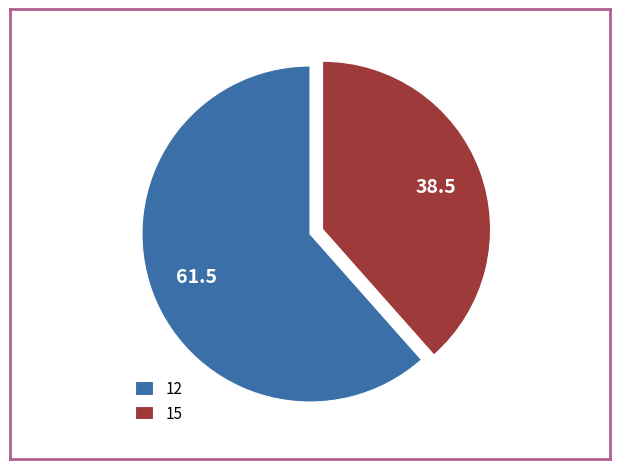

Which slice represents more than half of the pie?

12